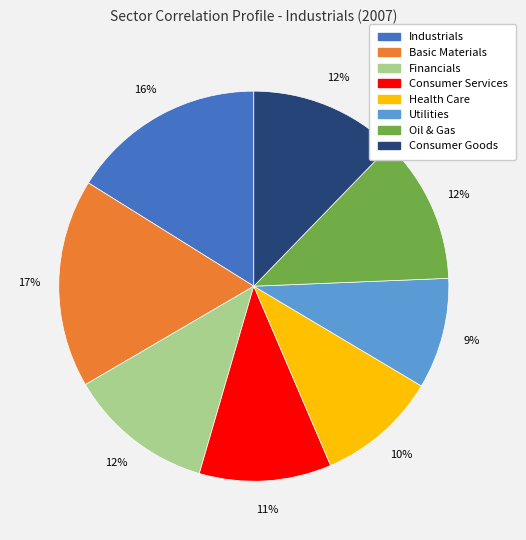

What percentage is the Financials slice, to the nearest percent?

12%